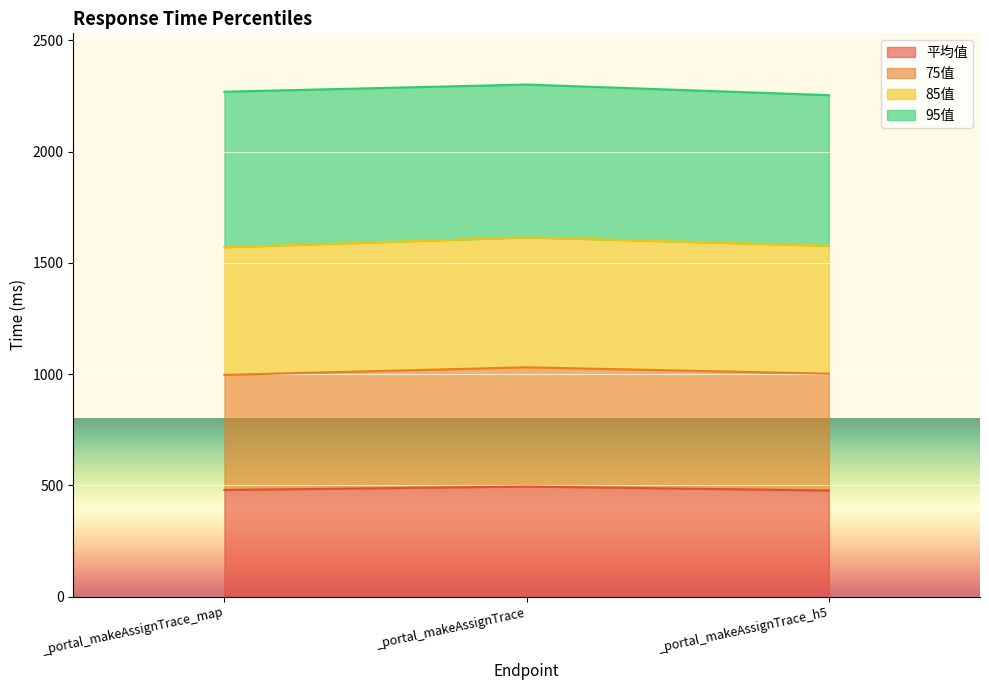

What position from the left is _portal_makeAssignTrace_h5?

3